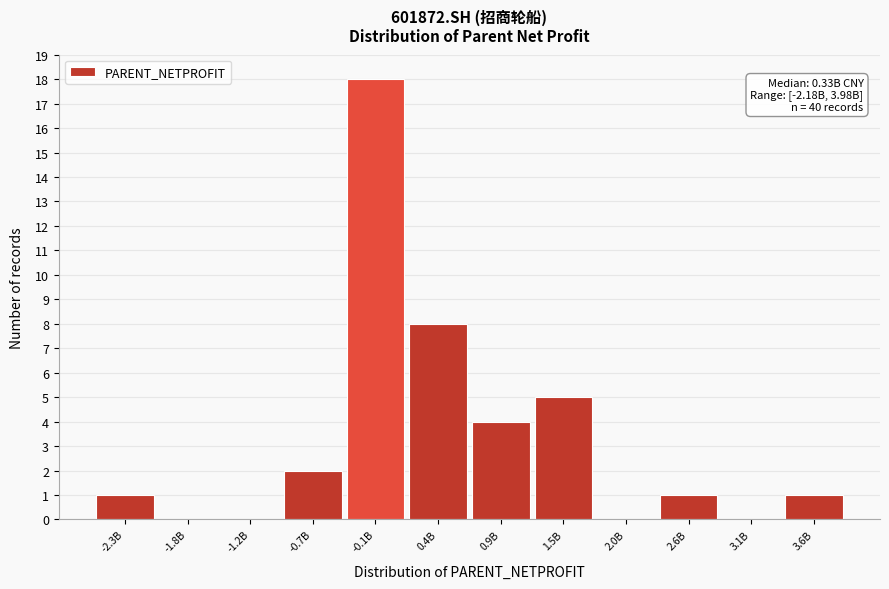

Reading left to right, transcribe all the data shown in this chart.

-2.3B=1	-1.8B=0	-1.2B=0	-0.7B=2	-0.1B=18	0.4B=8	0.9B=4	1.5B=5	2.0B=0	2.6B=1	3.1B=0	3.6B=1